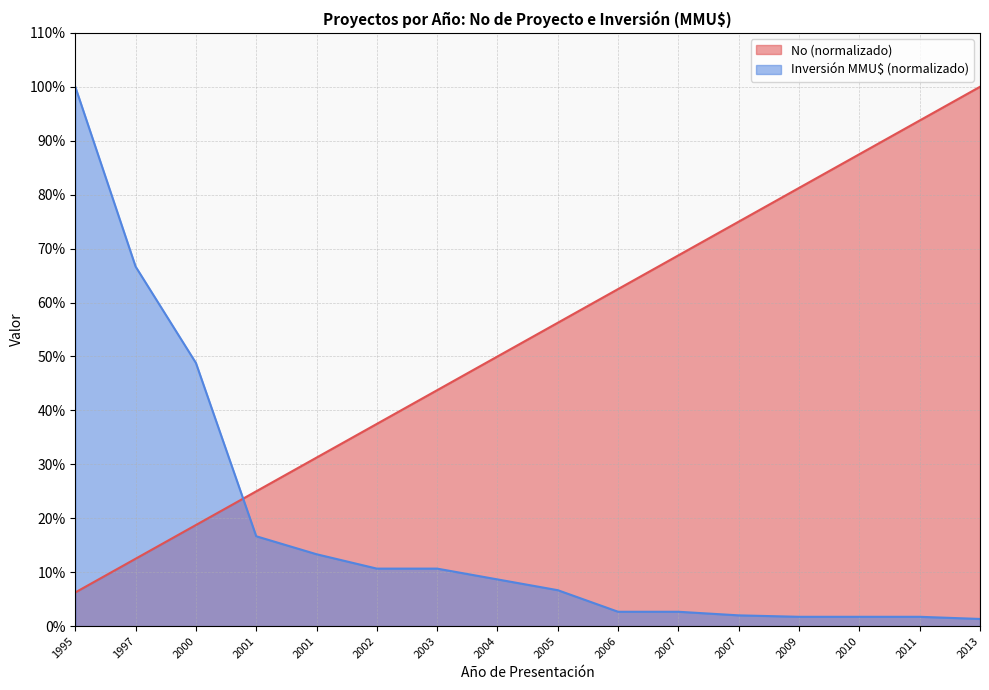

True or false: No has a value of 81.2 at 2009.

True